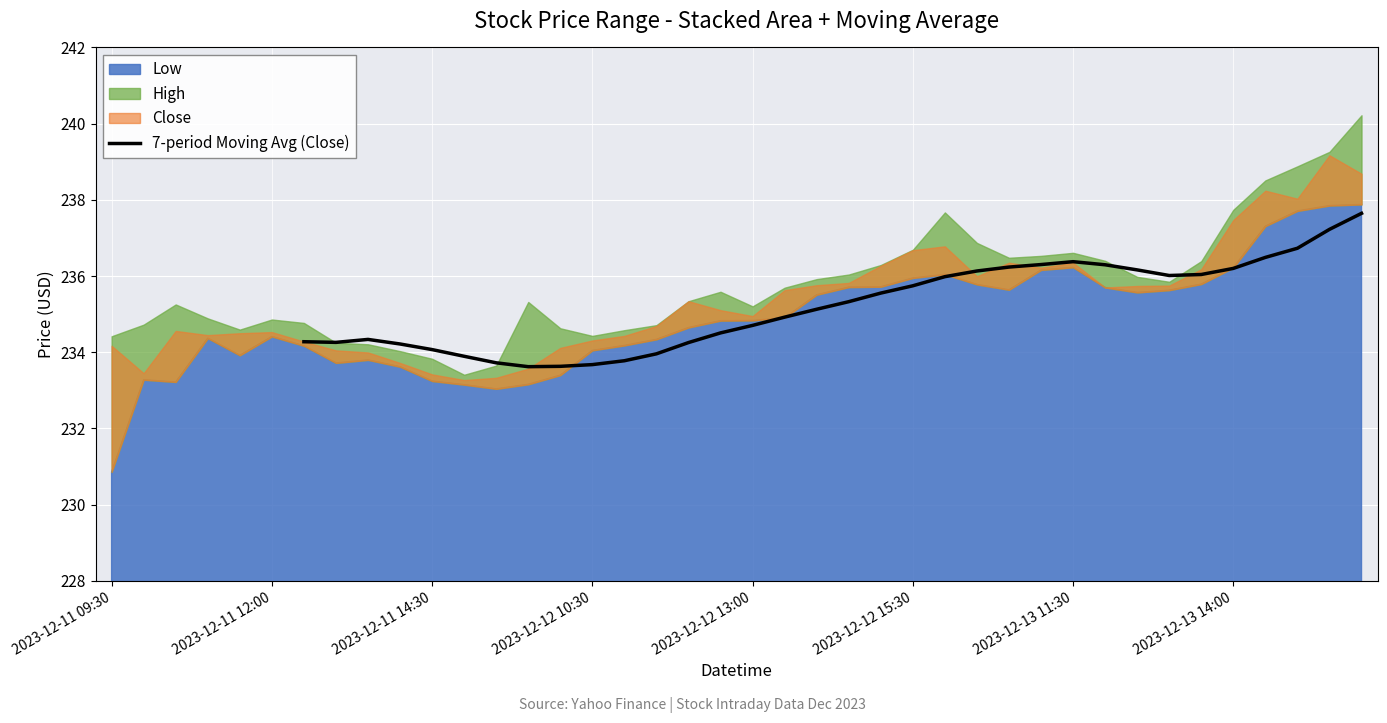

How many lines are shown in the chart?

1